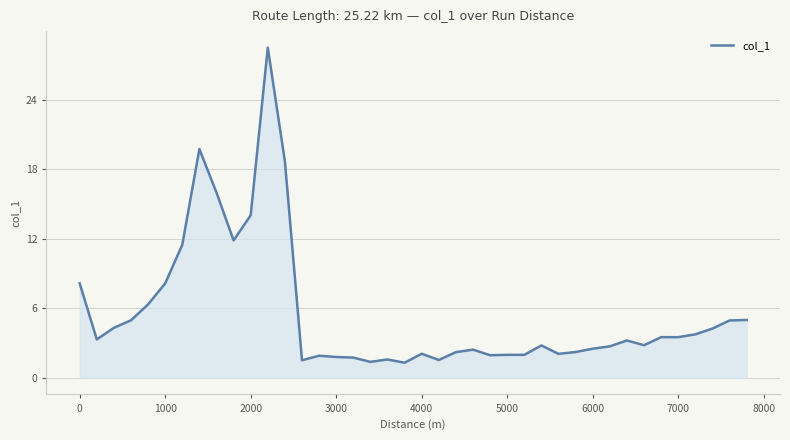

What is the smallest value displayed?

1.3